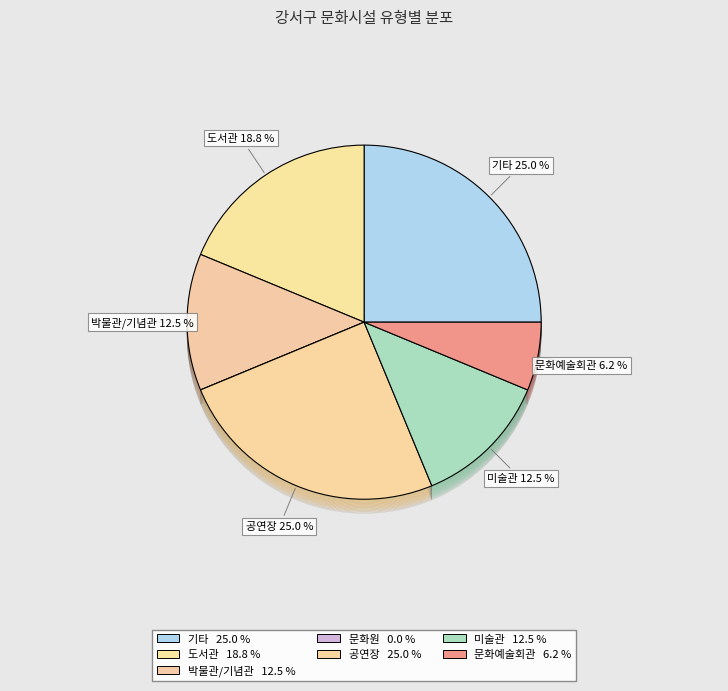

Which category has the biggest portion of the pie?

기타